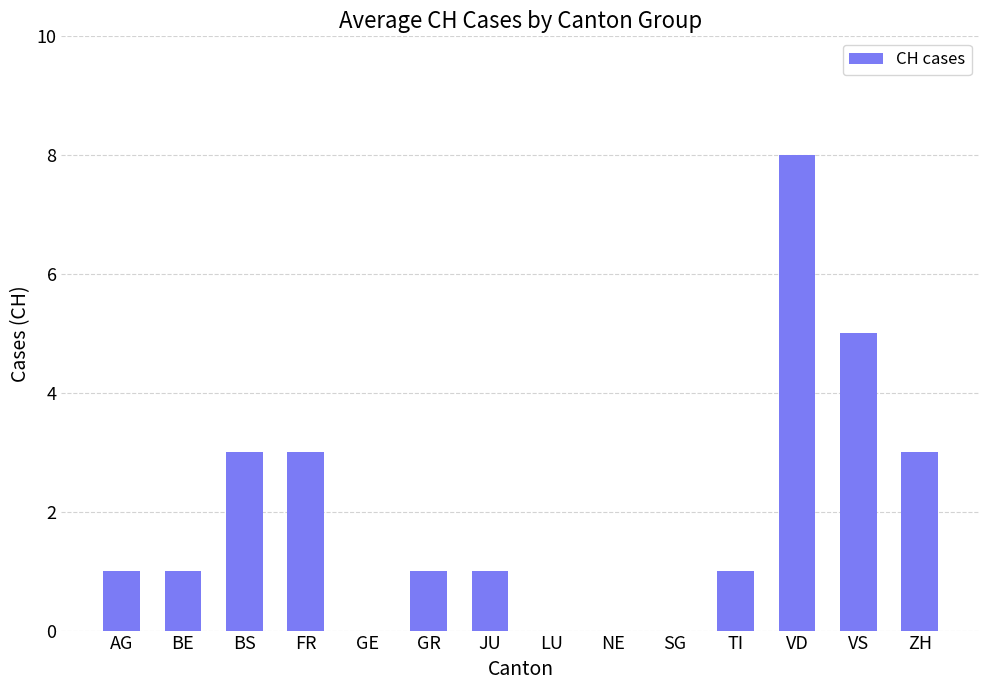

True or false: the data shows 0 at TI.

False